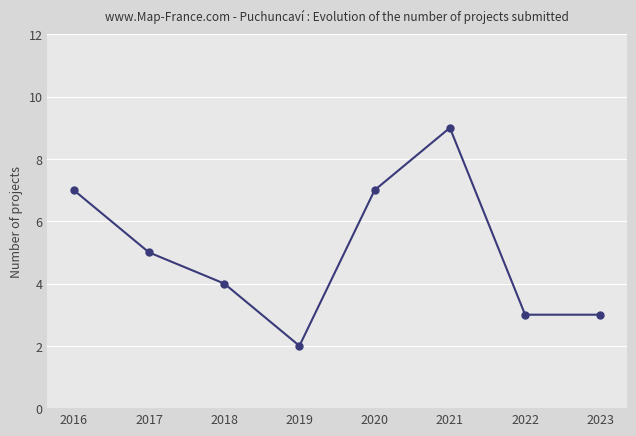

How many points are higher than both their immediate neighbors (excluding endpoints)?

1